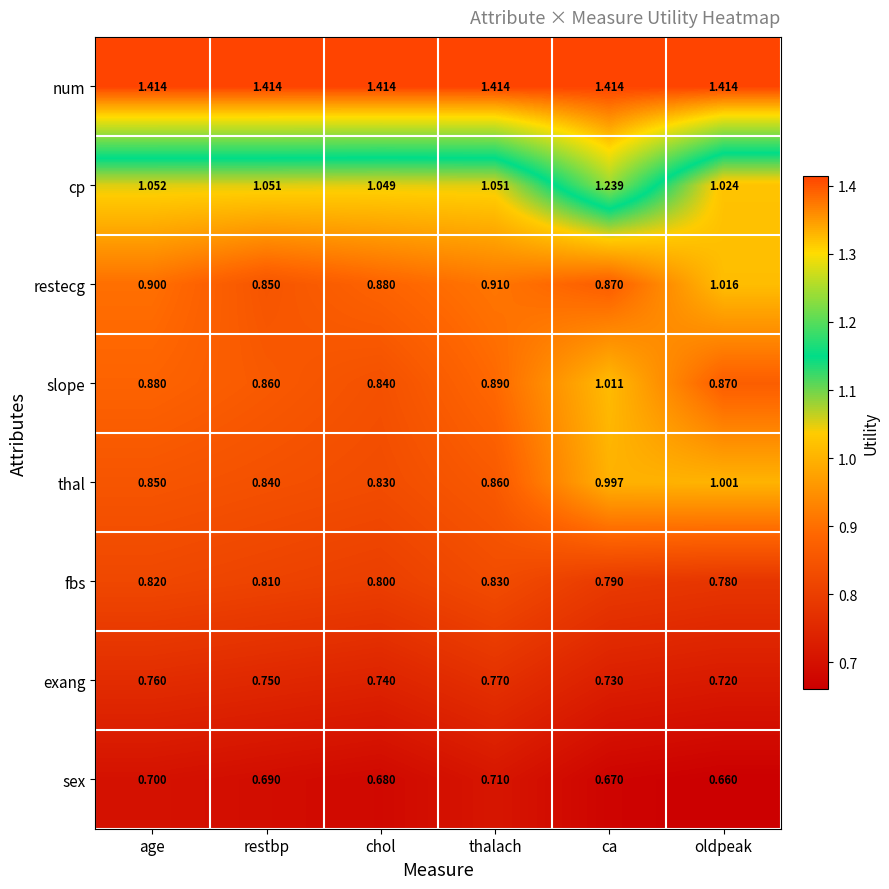

At which label is cp closest to 1?

oldpeak